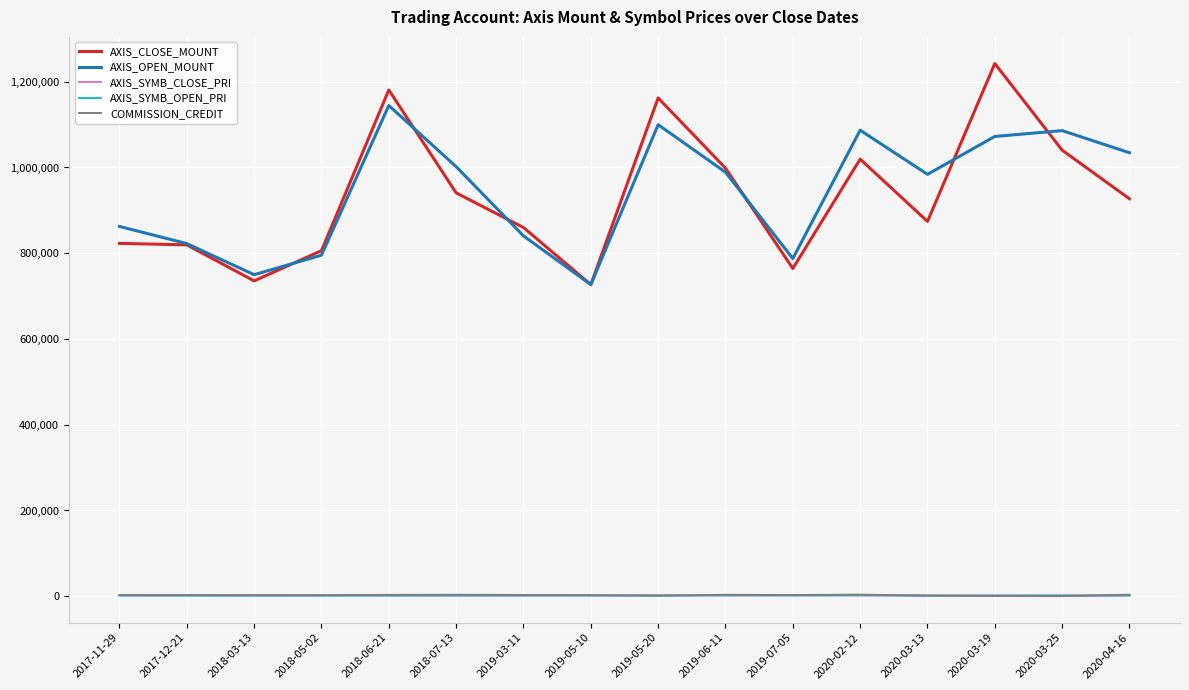

What is the sum of the AXIS_SYMB_OPEN_PRI values at 2019-06-11 and 2019-03-11?

3659